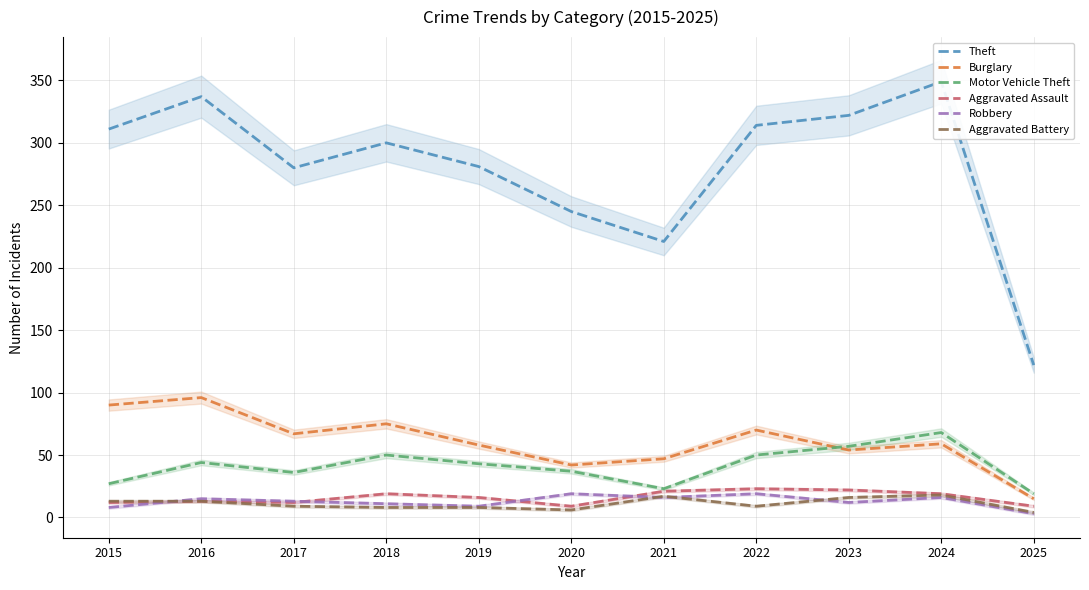

Where is the first local maximum for Robbery?

2016